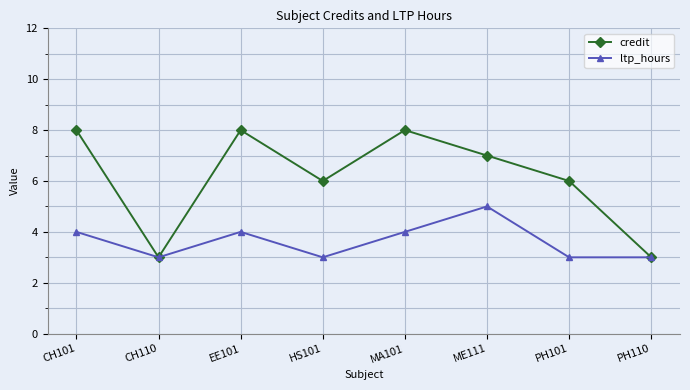

How many series are shown in this chart?

2